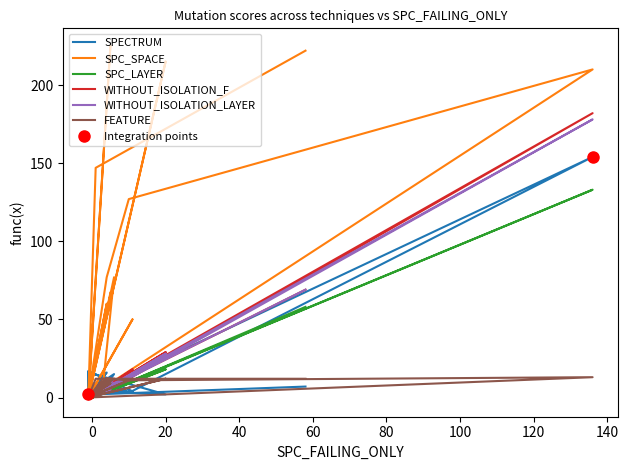

Is it true that SPC_SPACE equals 73 at 14?

False